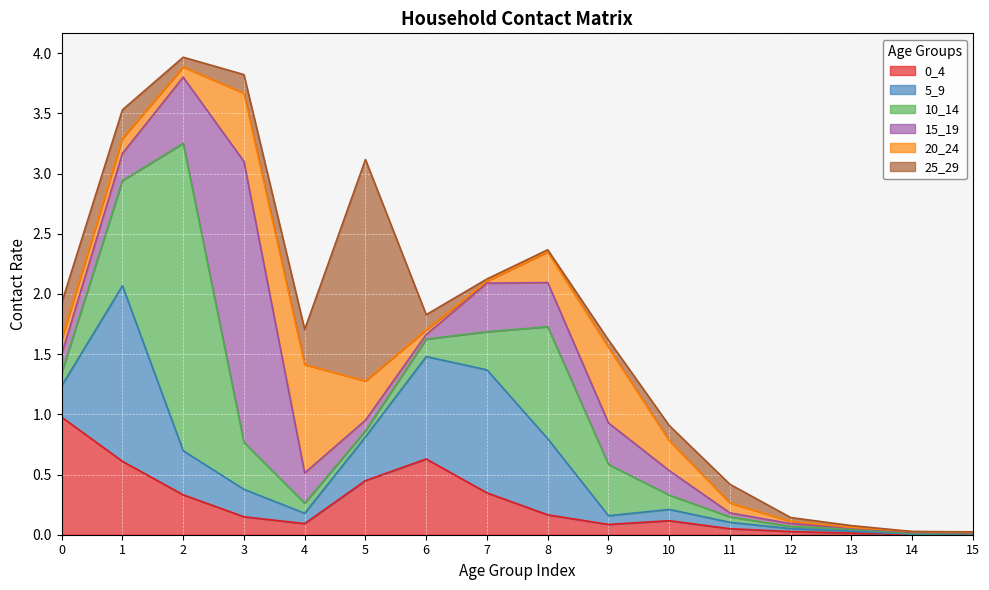

How many interior local peaks does the 10_14 series have?

2